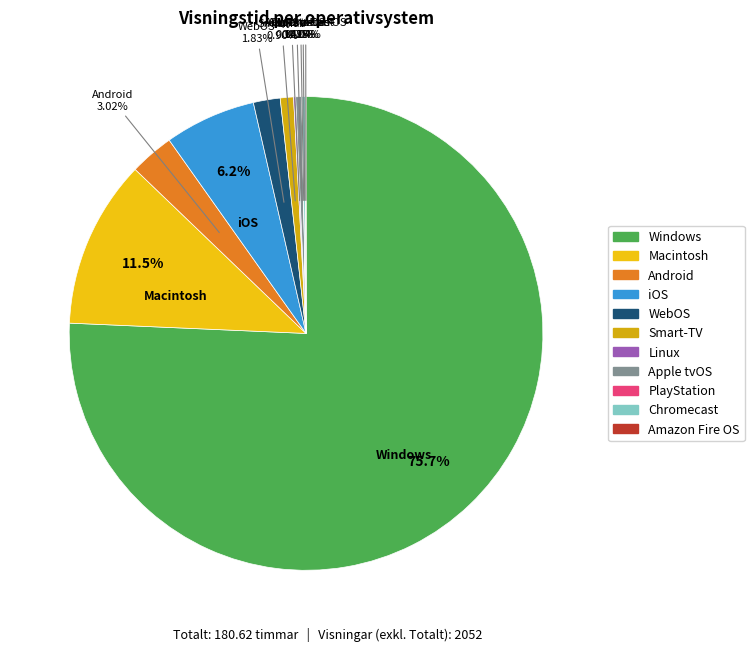

What is the ratio of the value at WebOS to the value at iOS?

0.3